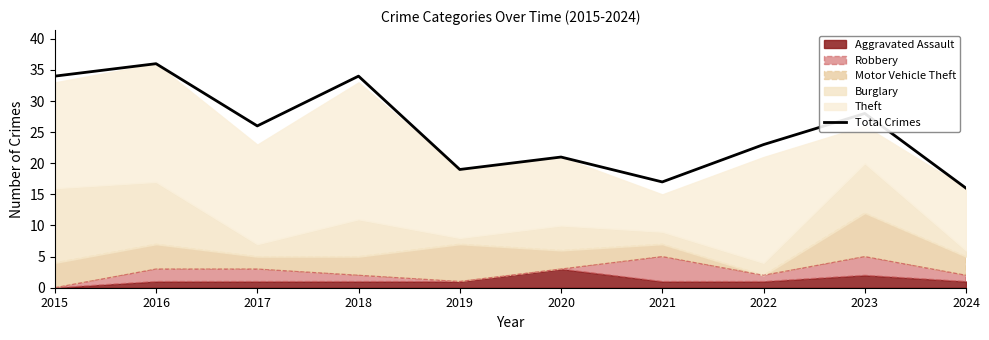

Rank the categories by value from lowest to highest.

2024, 2021, 2019, 2020, 2022, 2017, 2023, 2015, 2018, 2016